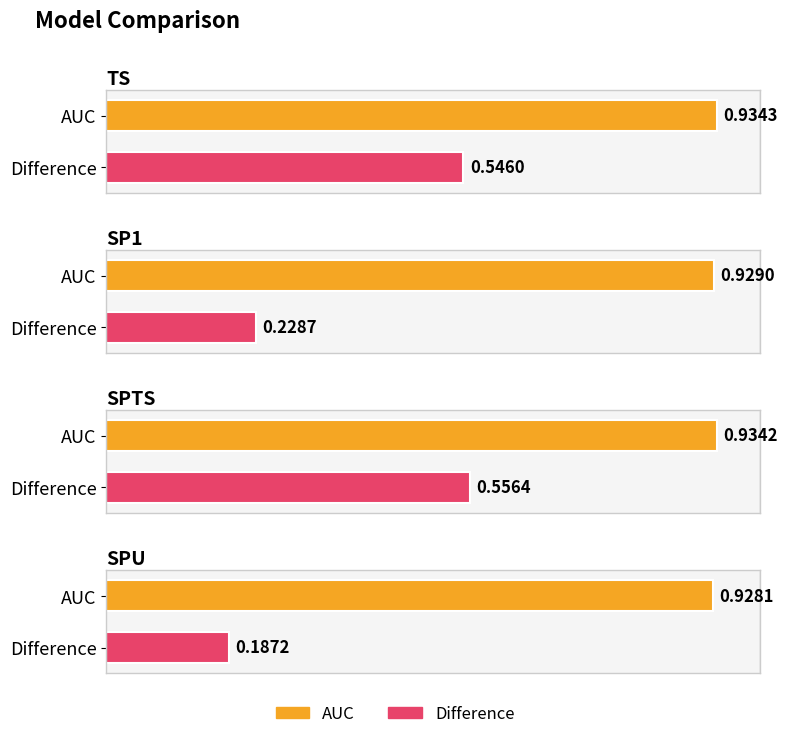

What is the label of the 2nd bar from the right?

SPTS